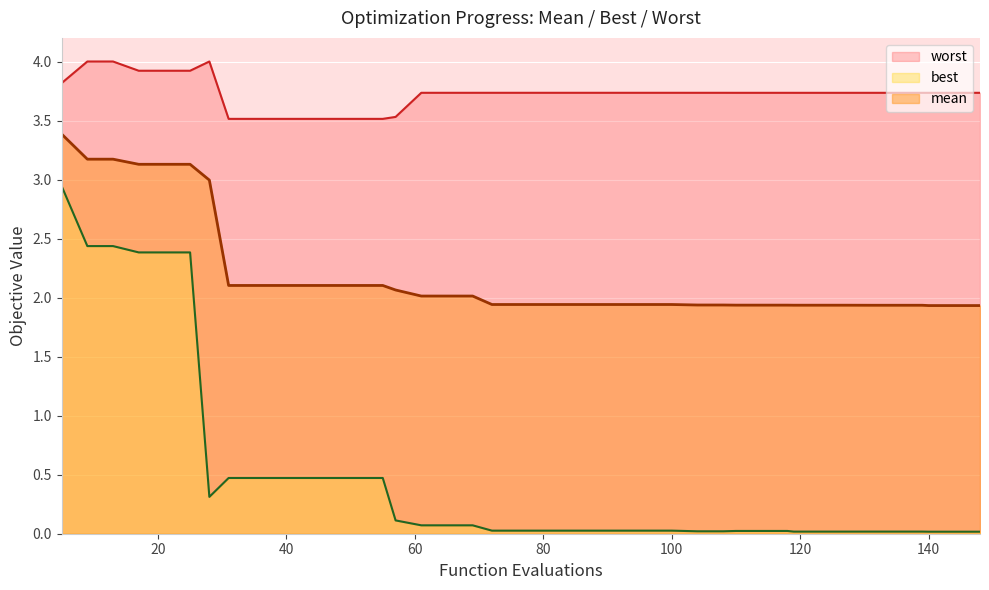

List the series in order of their overall mean, highest first.

worst, mean, best